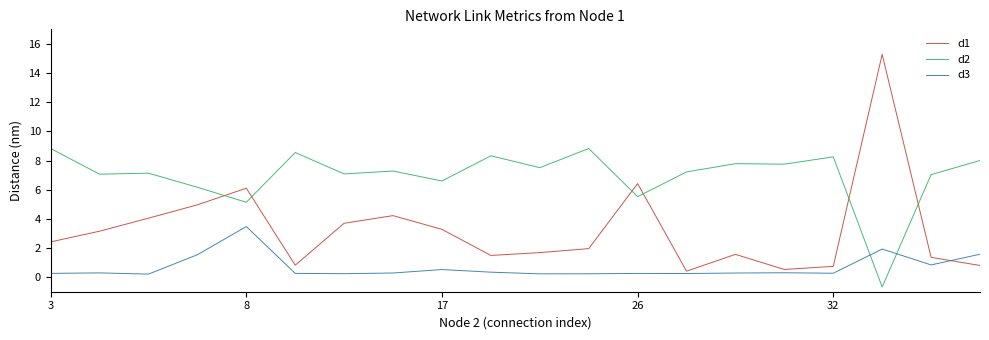

Which series has the largest total across all categories?

d2